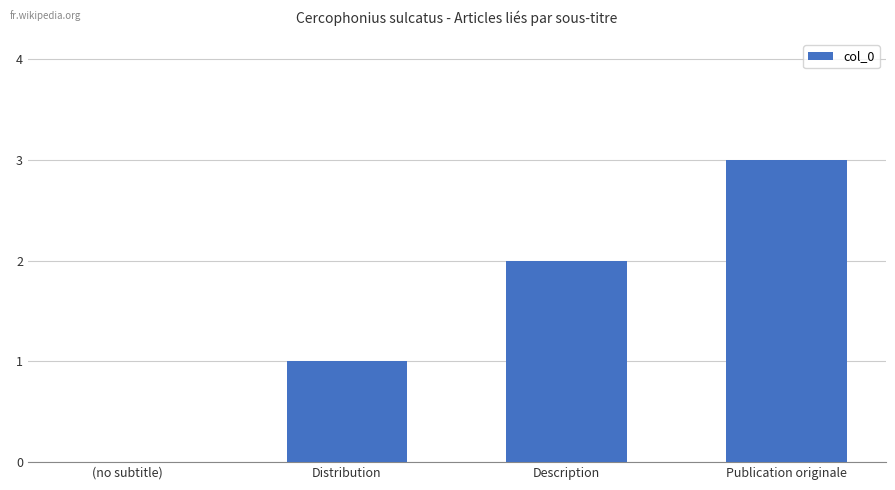

What is the average value?

2